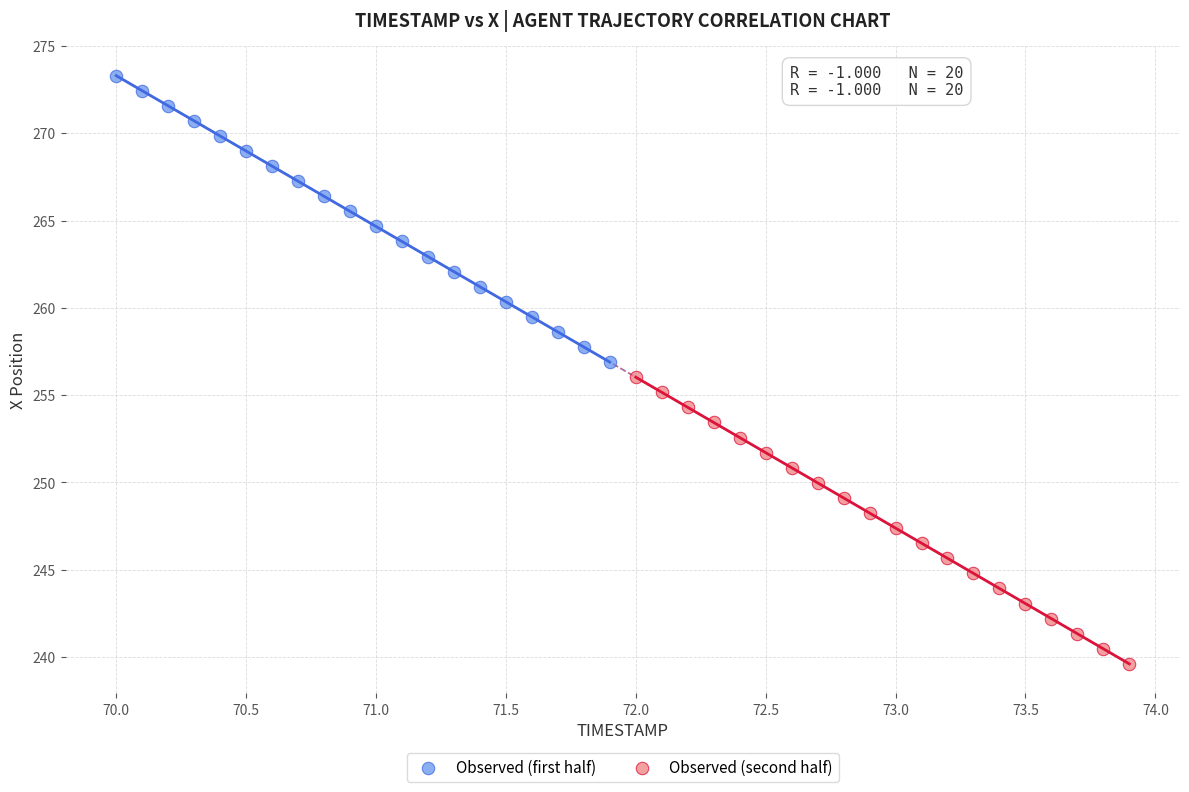

Which series contains the highest Y value?

Observed (first half)